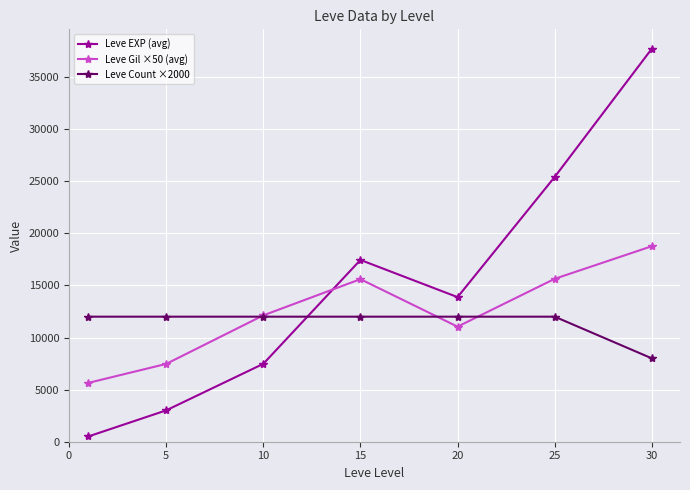

What is the minimum value shown in the chart?

510.2